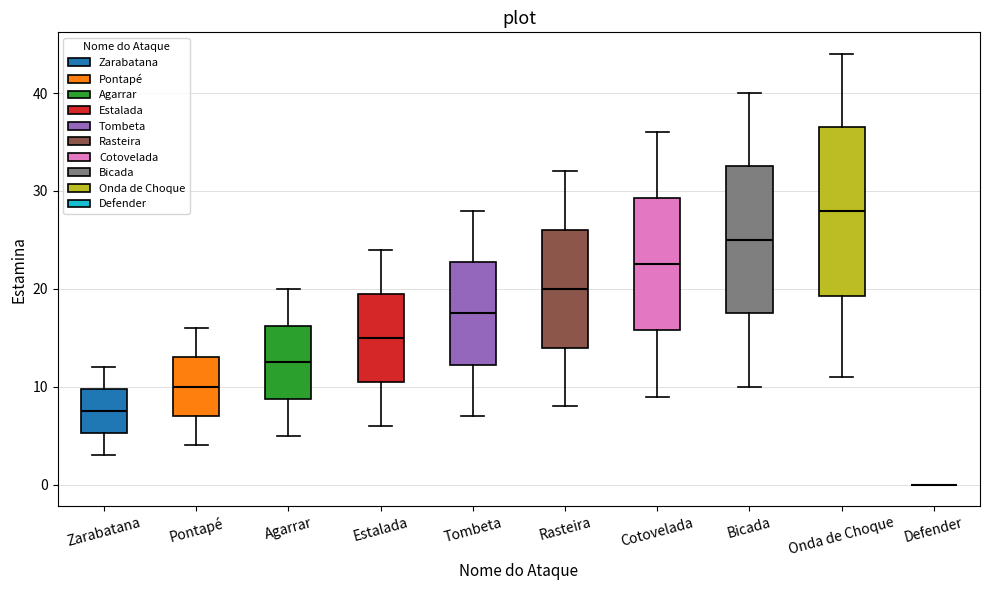

Reading left to right, transcribe this box plot: for each box, give where its median line is, the range the box spans, and where its two whiskers end, as read against the y-axis. The values are not printed on the chart, so give them approximately, as read against the axis.

Zarabatana: median 8, box 5 to 10, whiskers 3 to 12
Pontapé: median 10, box 7 to 13, whiskers 4 to 16
Agarrar: median 13, box 9 to 16, whiskers 5 to 20
Estalada: median 15, box 11 to 20, whiskers 6 to 24
Tombeta: median 18, box 12 to 23, whiskers 7 to 28
Rasteira: median 20, box 14 to 26, whiskers 8 to 32
Cotovelada: median 23, box 16 to 29, whiskers 9 to 36
Bicada: median 25, box 18 to 33, whiskers 10 to 40
Onda de Choque: median 28, box 19 to 37, whiskers 11 to 44
Defender: box collapsed to a line at 0, whiskers 0 to 0